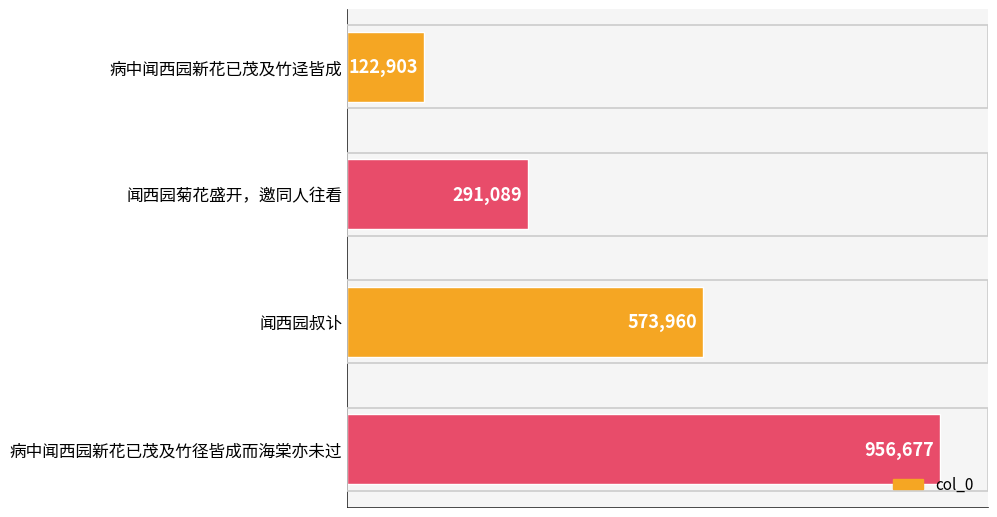

Does the chart contain any negative values?

No